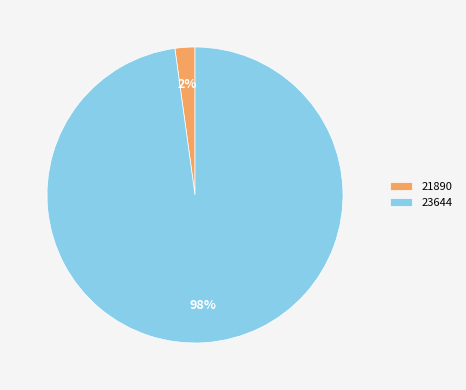

How many slices are in this pie chart?

2